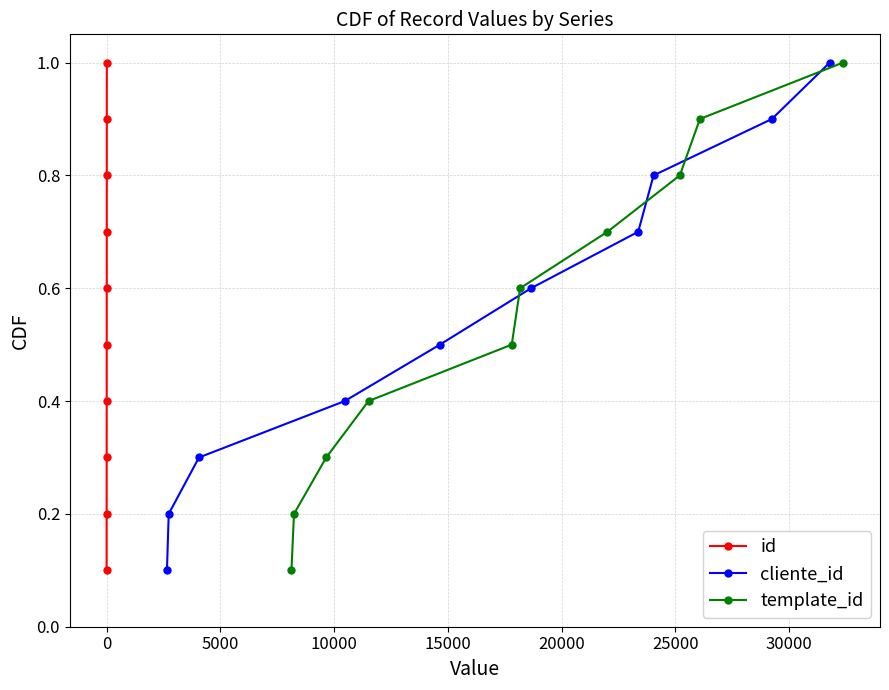

True or false: id has more than 1 interior local peaks.

False